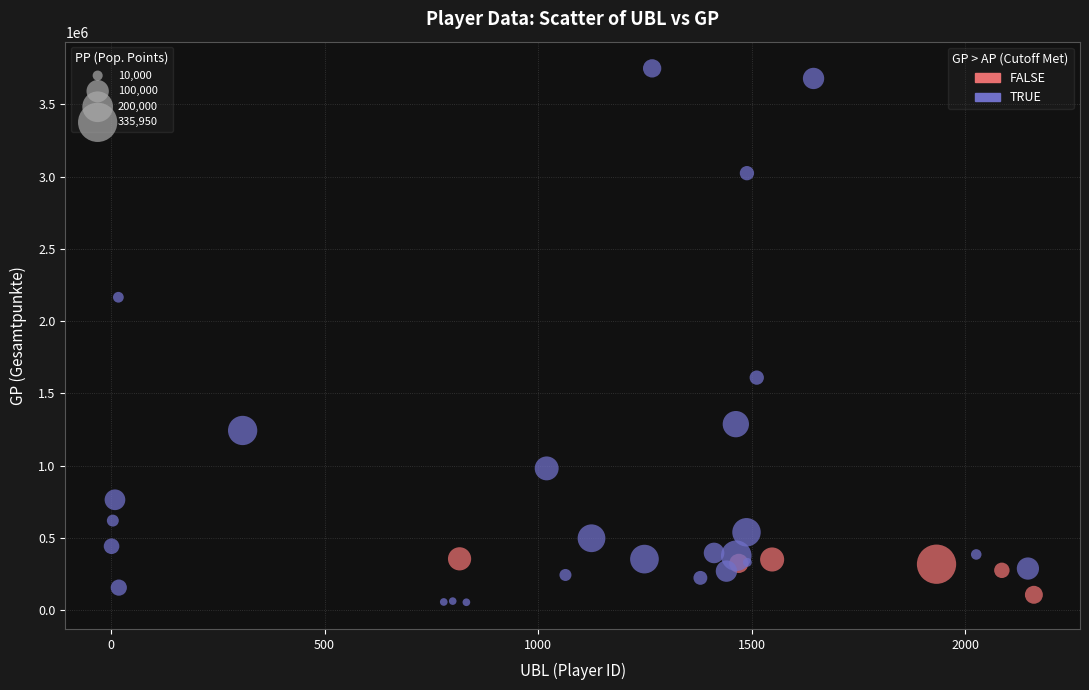

Which series reaches the minimum Y coordinate?

TRUE